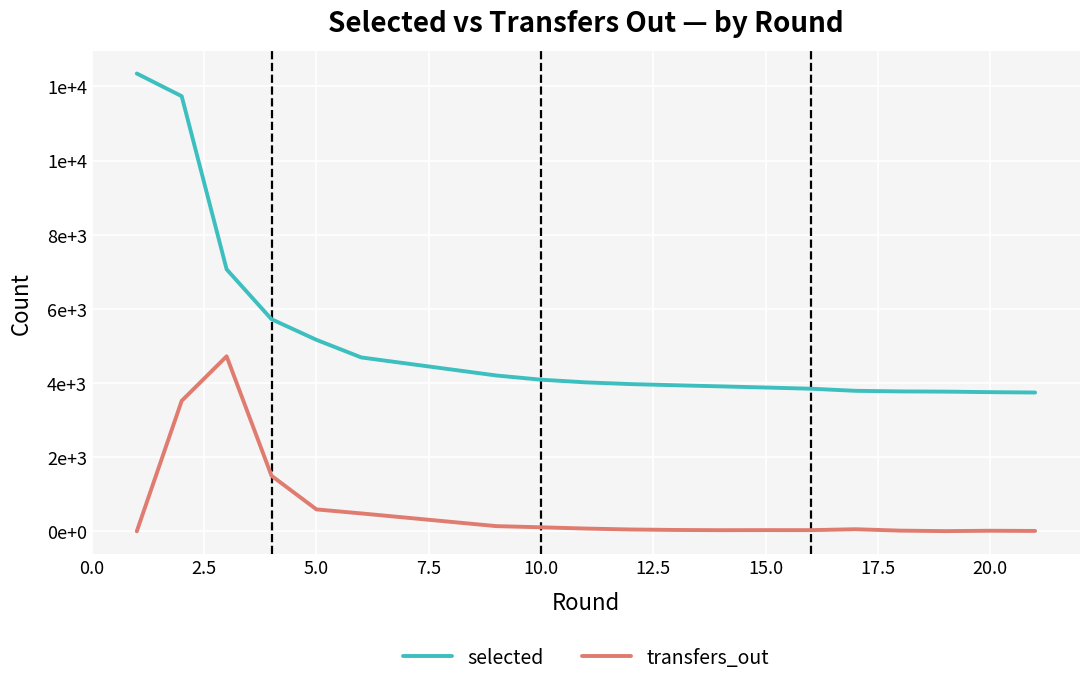

Which series has the largest range (max minus min)?

selected